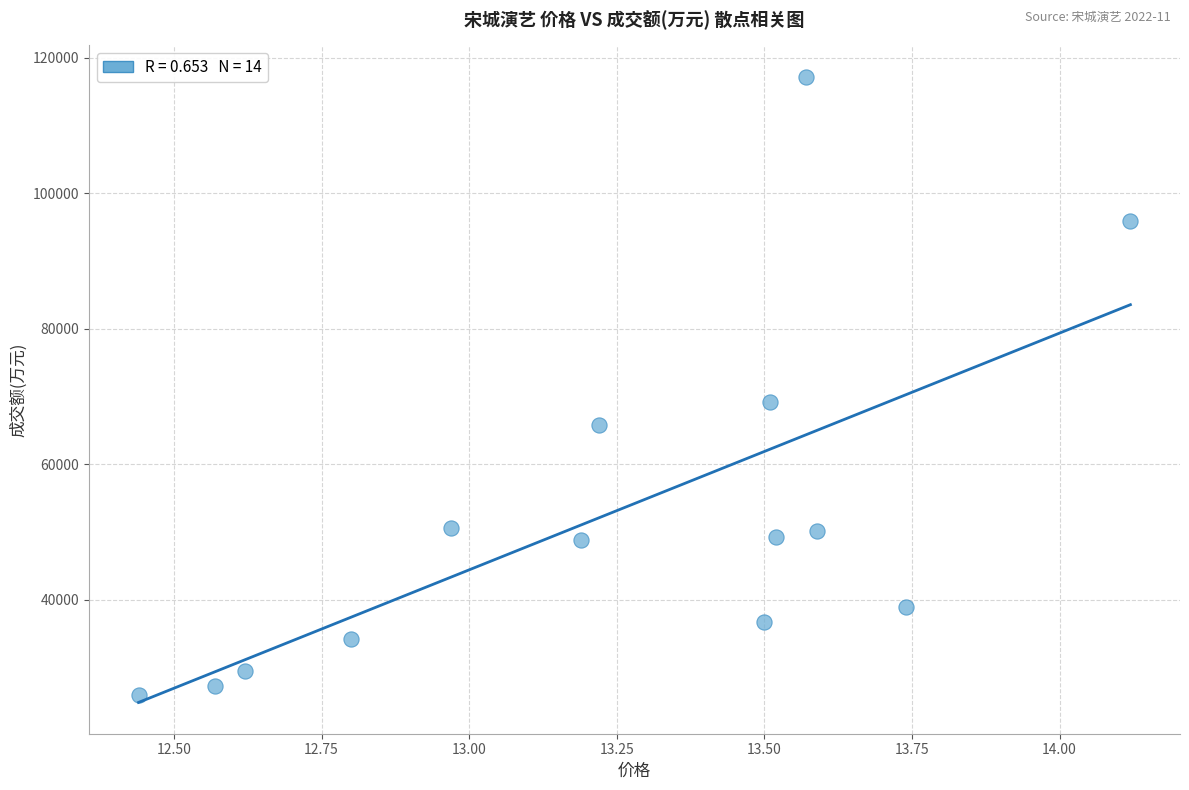

What is the range of Y values (max minus min)?

91292